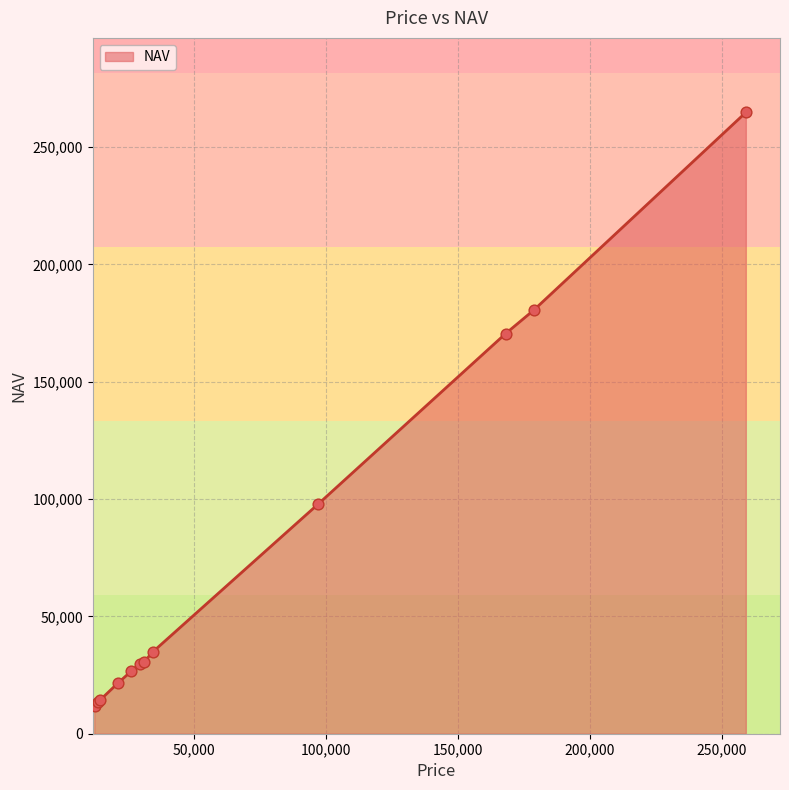

What is the maximum value shown in the chart?

264700